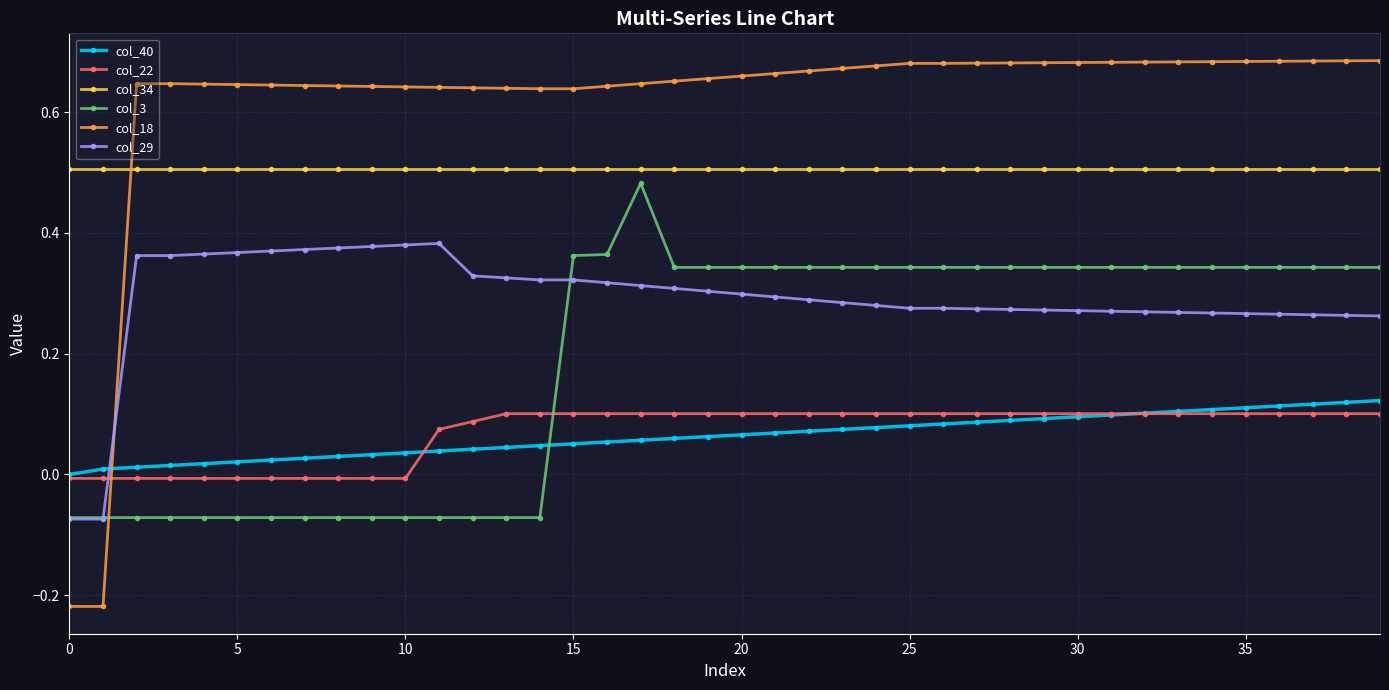

How many data points does each series have?

40